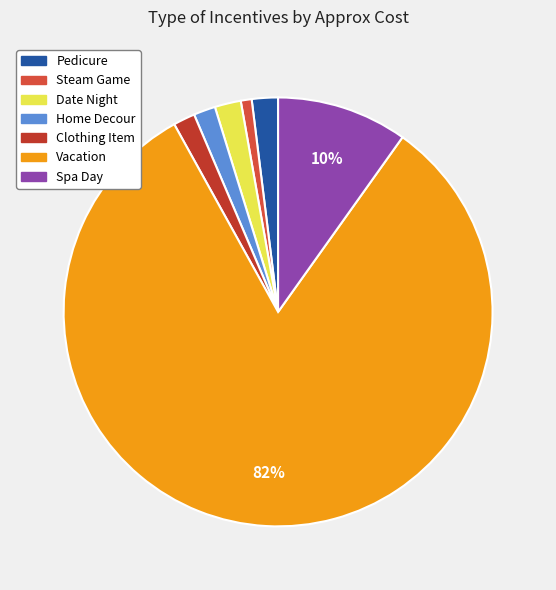

To the nearest percent, what portion does Steam Game represent?

1%